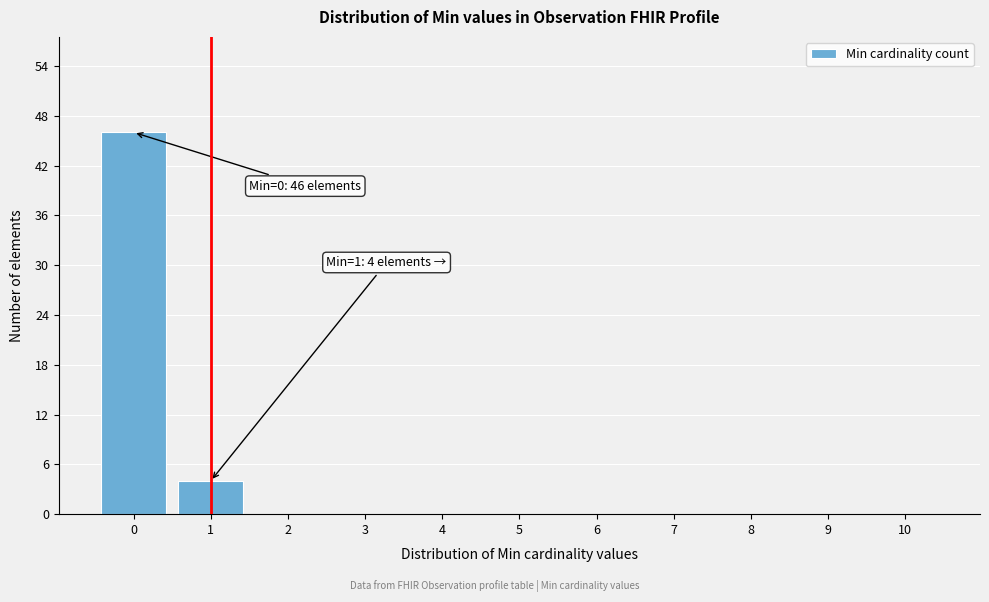

Reading left to right, what are all the values shown in this chart?

0=46	1=4	2=0	3=0	4=0	5=0	6=0	7=0	8=0	9=0	10=0